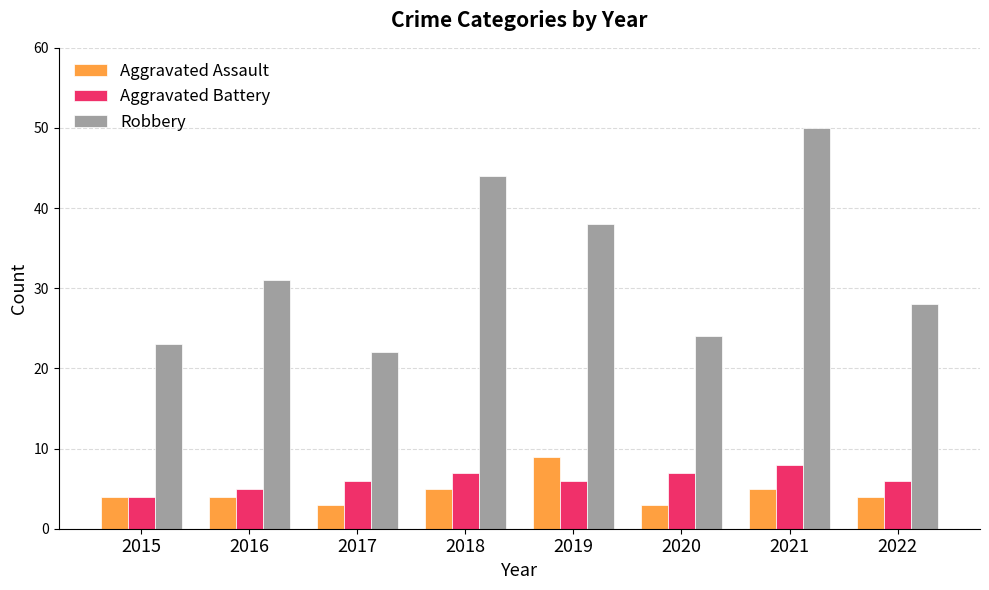

What is the maximum value shown in the chart?

50